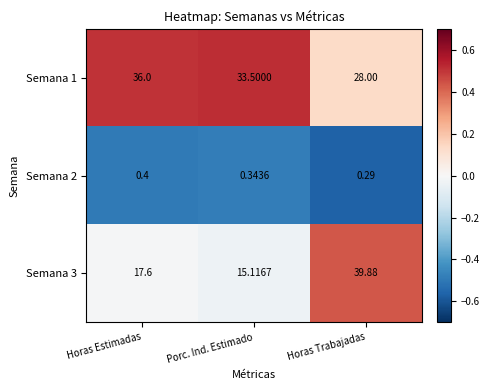

At which label does Semana 3 first exceed 17?

Horas Estimadas